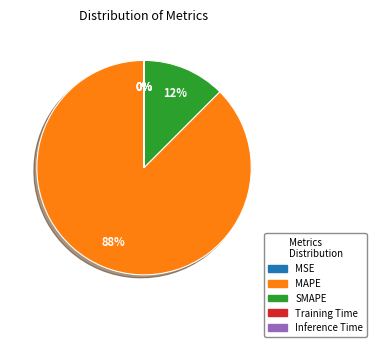

Combined, do MAPE and SMAPE account for over 50%?

Yes